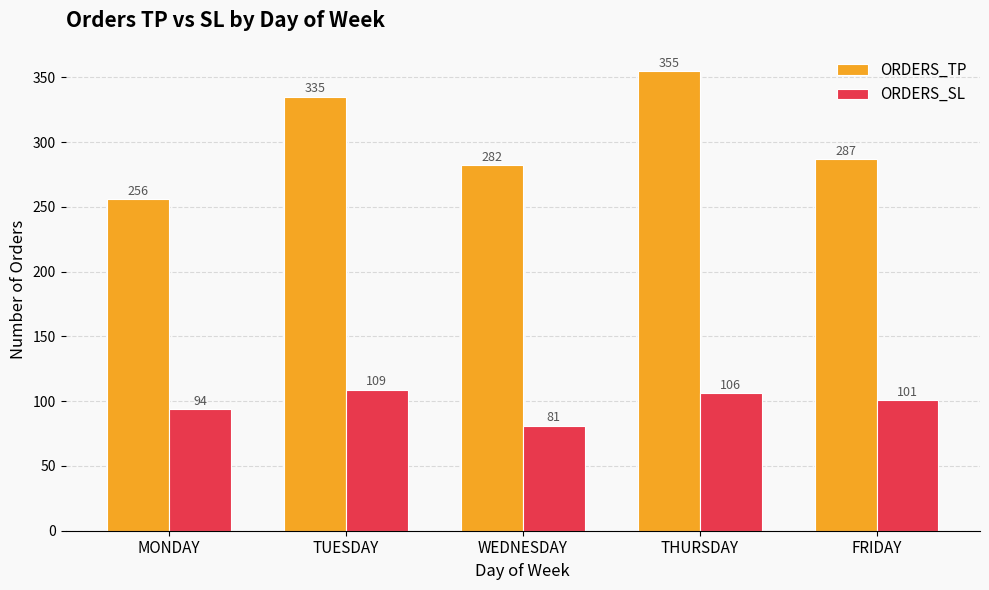

Which label corresponds to the smallest value in the chart?

WEDNESDAY